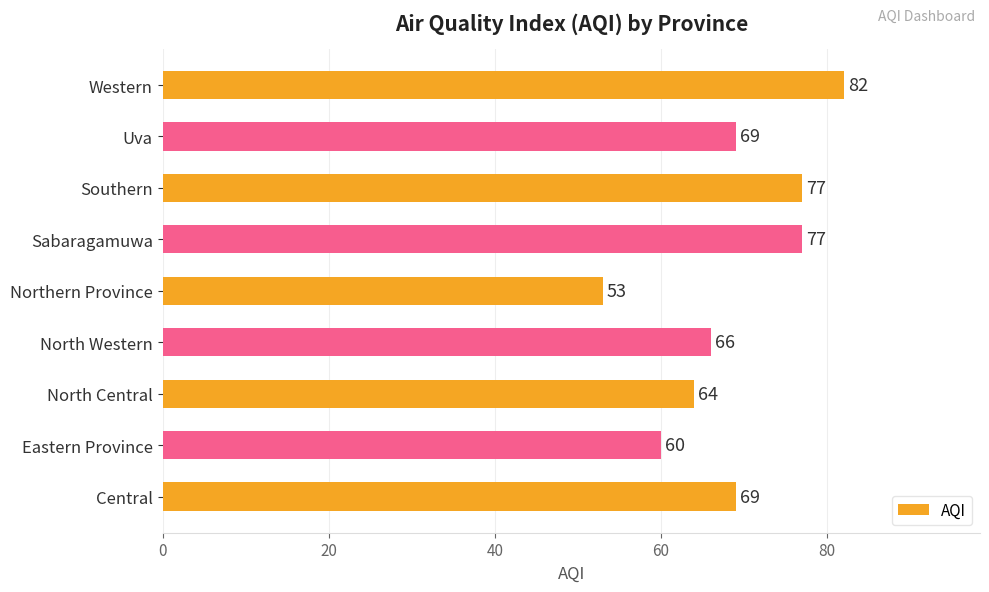

The value at Eastern Province is 80. True or false?

False